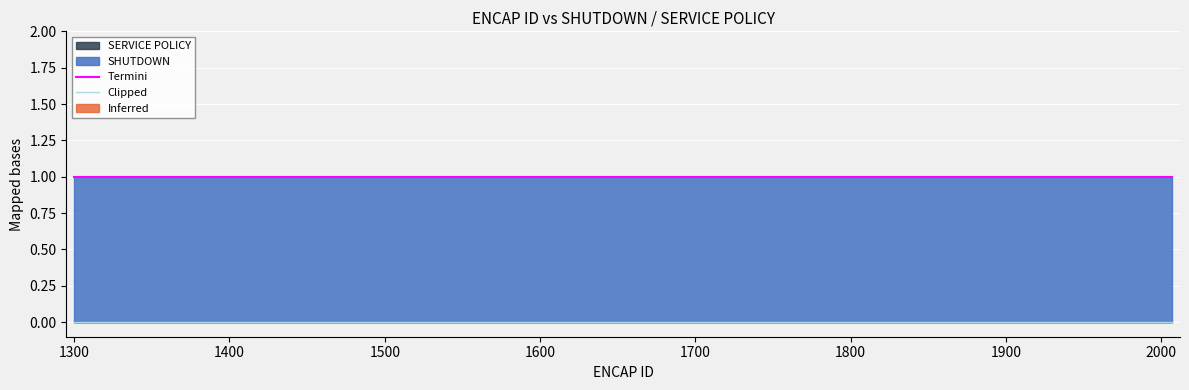

Which series has the largest total across all categories?

Termini